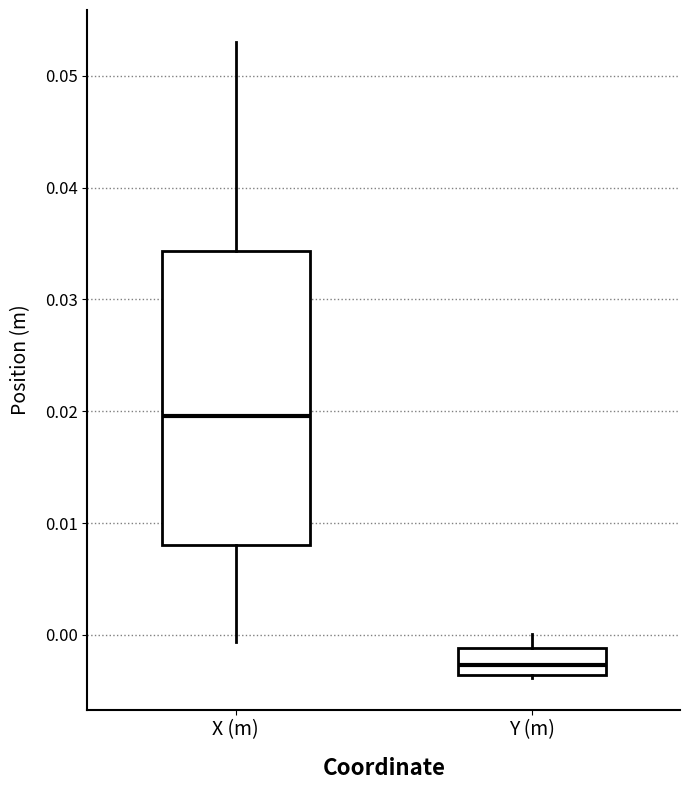

Comparing the boxes themselves (not the whiskers), which one is the tallest?

X (m)